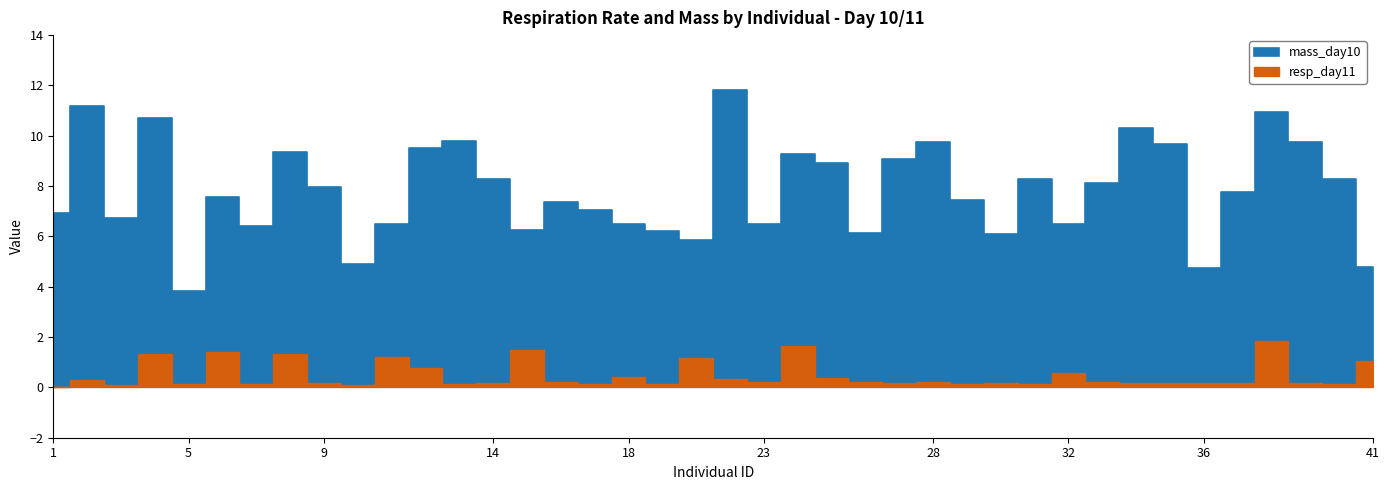

What is the highest value of the mass_day10 series?

11.8